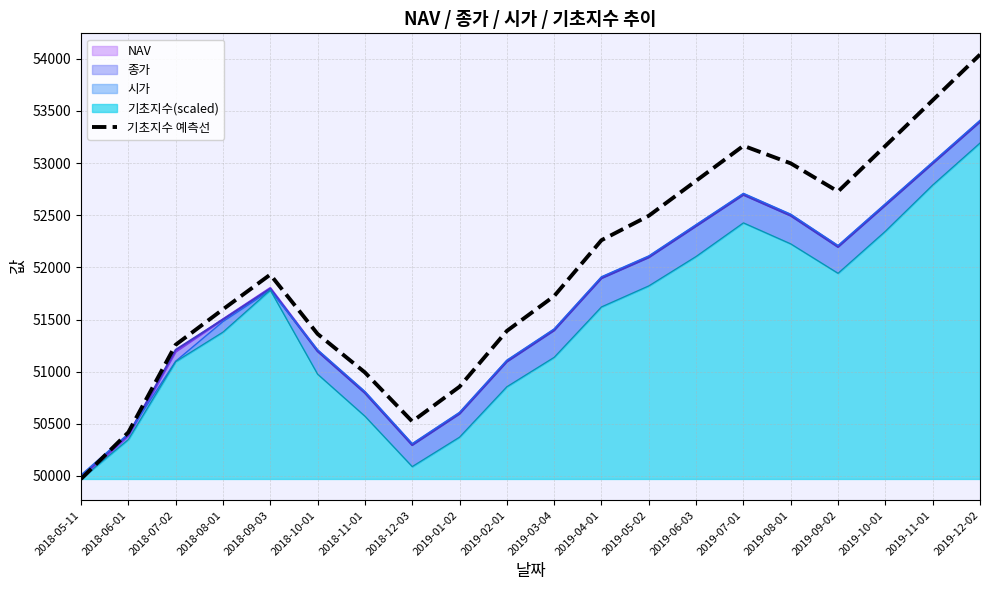

What position from the left is 2018-12-03?

8